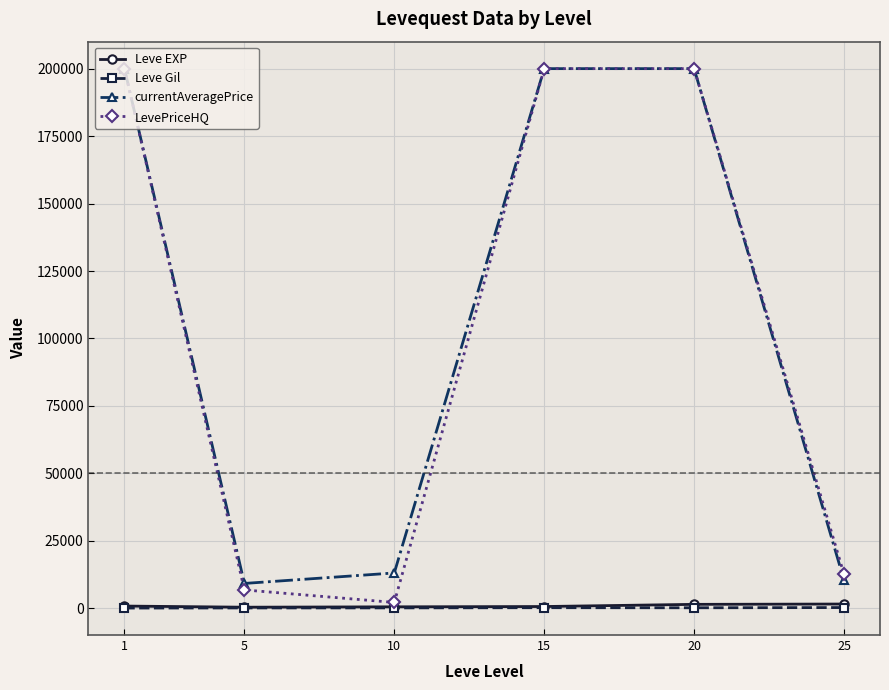

What is the maximum value shown in the chart?

200000.0